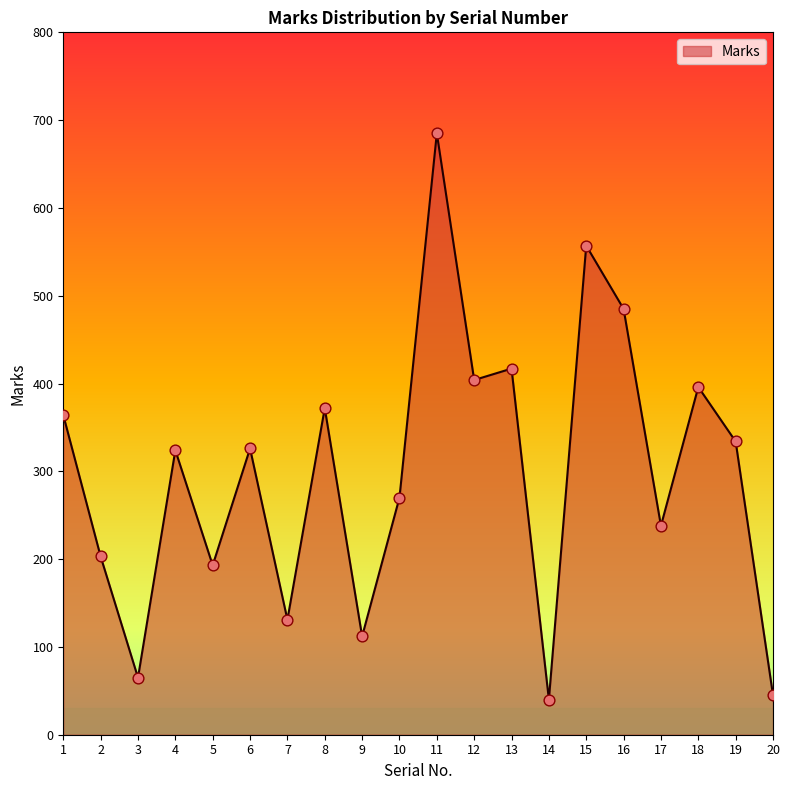

Approximately how many times larger is the value at 18 compared to 9?

3.5